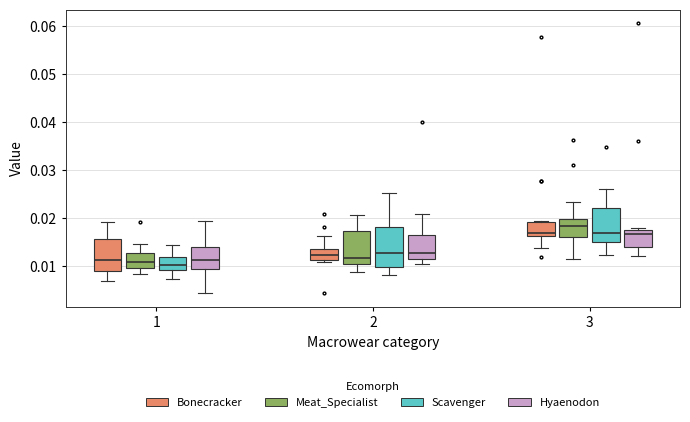

Which box has the highest median line?

3 (Meat_Specialist)